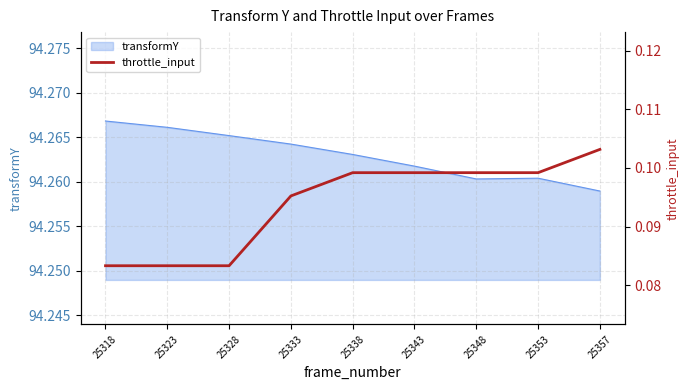

At which label does transformY reach its minimum?

25357